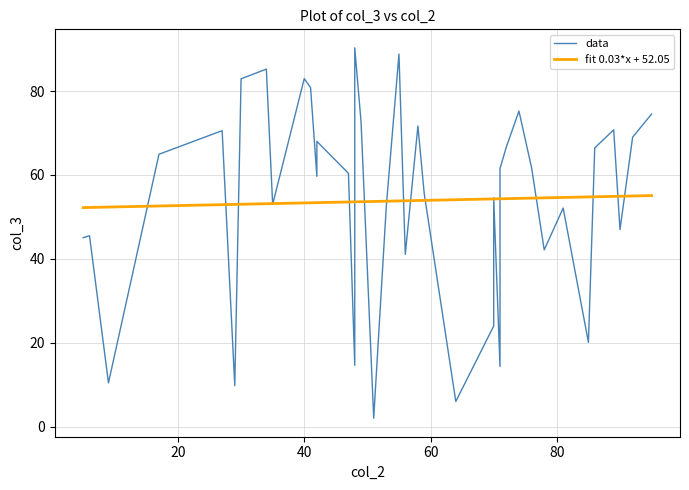

How many series are shown in this chart?

2